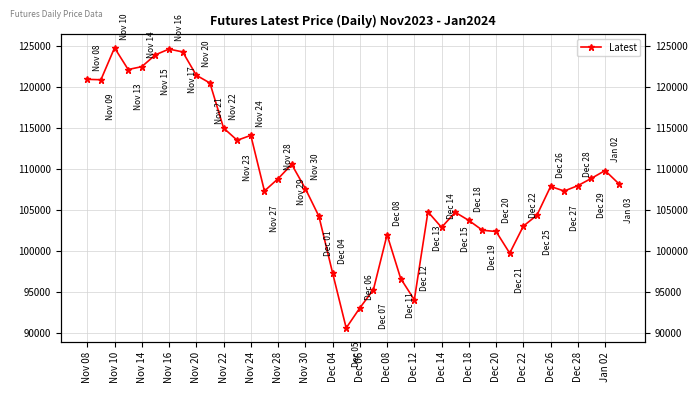

What is the change in value from 20 to 25?

+11750